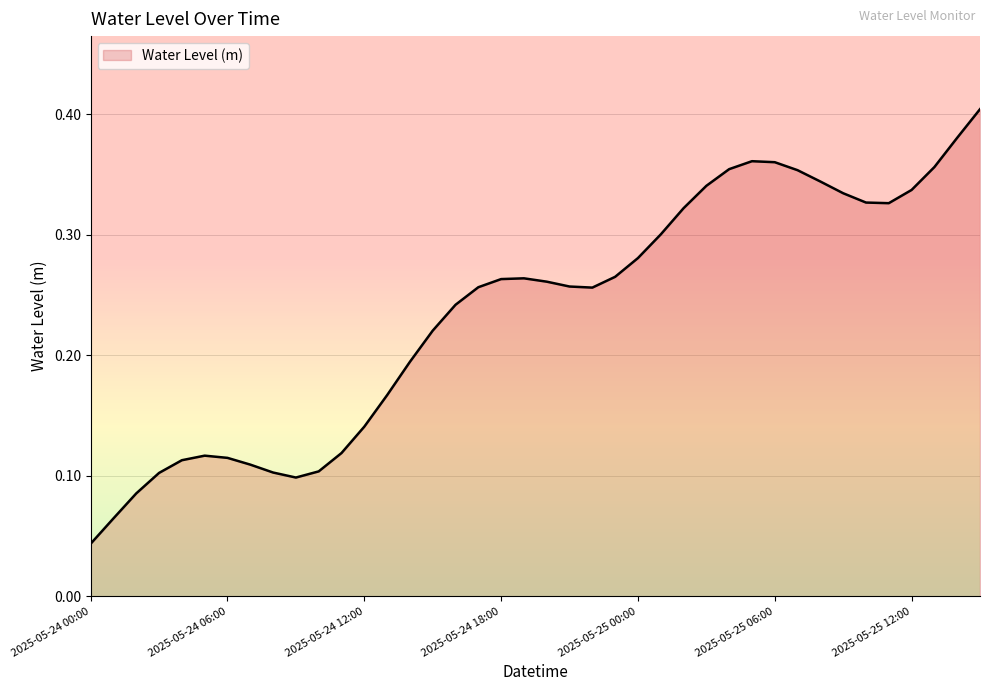

Reading left to right, extract all data points from this chart.

2025-05-24 00:00=0.0	2025-05-24 01:00=0.1	2025-05-24 02:00=0.1	2025-05-24 03:00=0.1	2025-05-24 04:00=0.1	2025-05-24 05:00=0.1	2025-05-24 06:00=0.1	2025-05-24 07:00=0.1	2025-05-24 08:00=0.1	2025-05-24 09:00=0.1	2025-05-24 10:00=0.1	2025-05-24 11:00=0.1	2025-05-24 12:00=0.1	2025-05-24 13:00=0.2	2025-05-24 14:00=0.2	2025-05-24 15:00=0.2	2025-05-24 16:00=0.2	2025-05-24 17:00=0.3	2025-05-24 18:00=0.3	2025-05-24 19:00=0.3	2025-05-24 20:00=0.3	2025-05-24 21:00=0.3	2025-05-24 22:00=0.3	2025-05-24 23:00=0.3	2025-05-25 00:00=0.3	2025-05-25 01:00=0.3	2025-05-25 02:00=0.3	2025-05-25 03:00=0.3	2025-05-25 04:00=0.4	2025-05-25 05:00=0.4	2025-05-25 06:00=0.4	2025-05-25 07:00=0.4	2025-05-25 08:00=0.3	2025-05-25 09:00=0.3	2025-05-25 10:00=0.3	2025-05-25 11:00=0.3	2025-05-25 12:00=0.3	2025-05-25 13:00=0.4	2025-05-25 14:00=0.4	2025-05-25 15:00=0.4